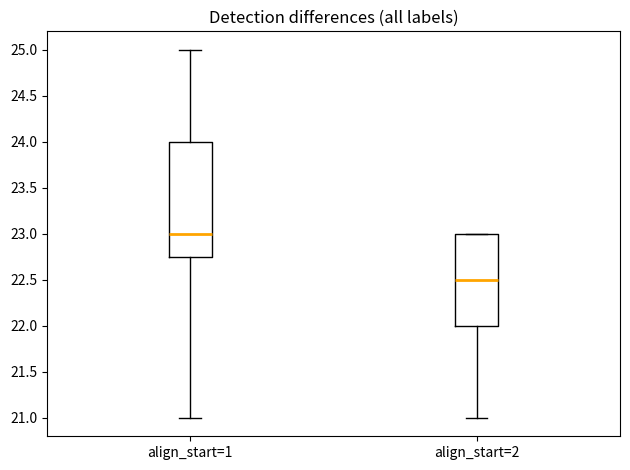

Reading left to right, read every box against the y-axis: the position of its median line, the range the box covers, and the ends of its whiskers. The values are not printed on the chart, so give them approximately, as read against the axis.

align_start=1: median 23.00, box 22.75 to 24.00, whiskers 21.00 to 25.00
align_start=2: median 22.50, box 22.00 to 23.00, whiskers 21.00 to 23.00